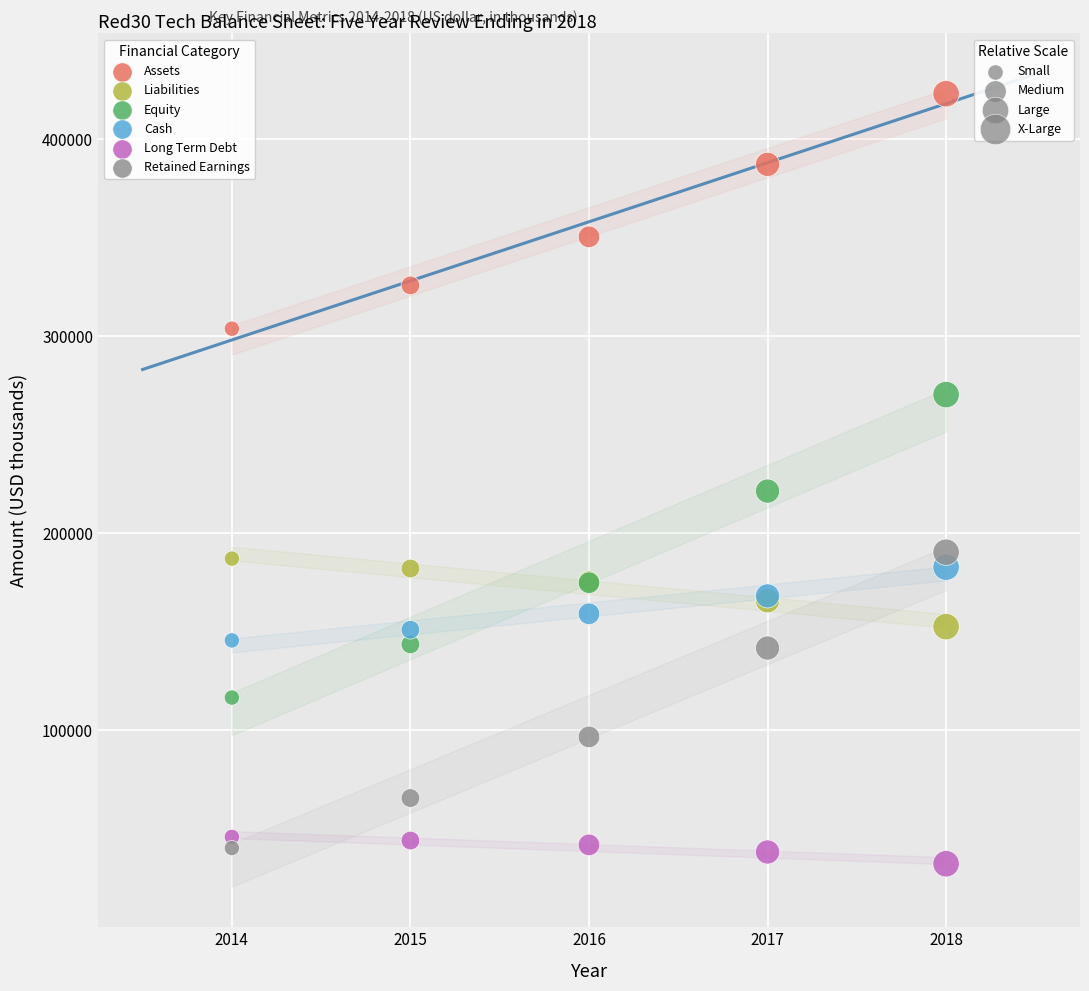

Across all series, what Y value is closest to 227709?

221455.1